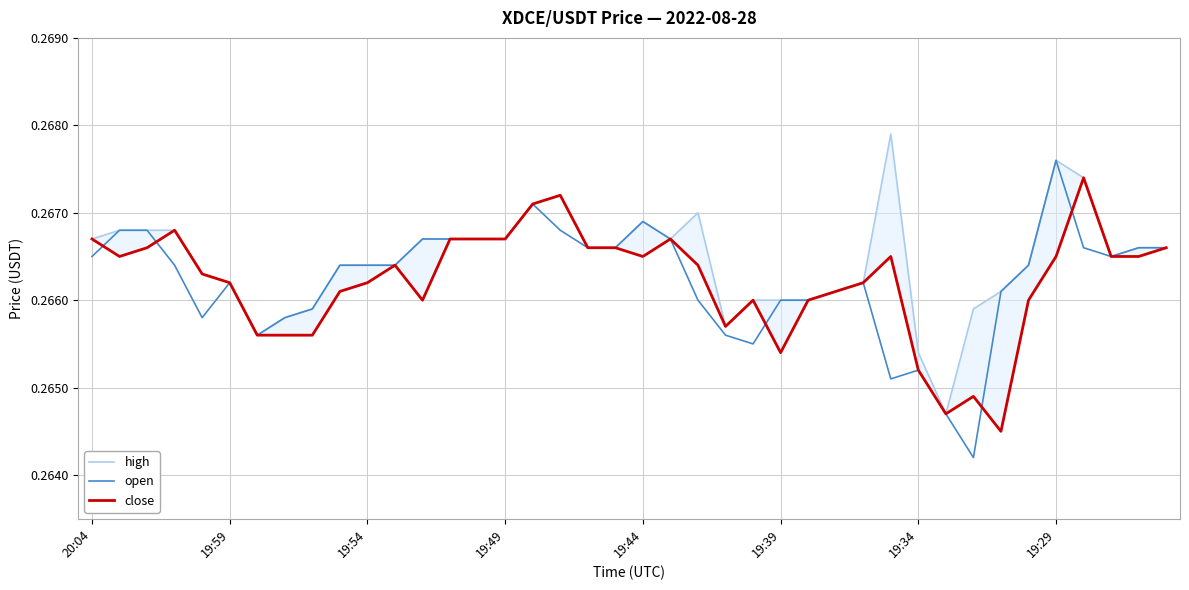

Which category has the highest value in the open series?

19:29